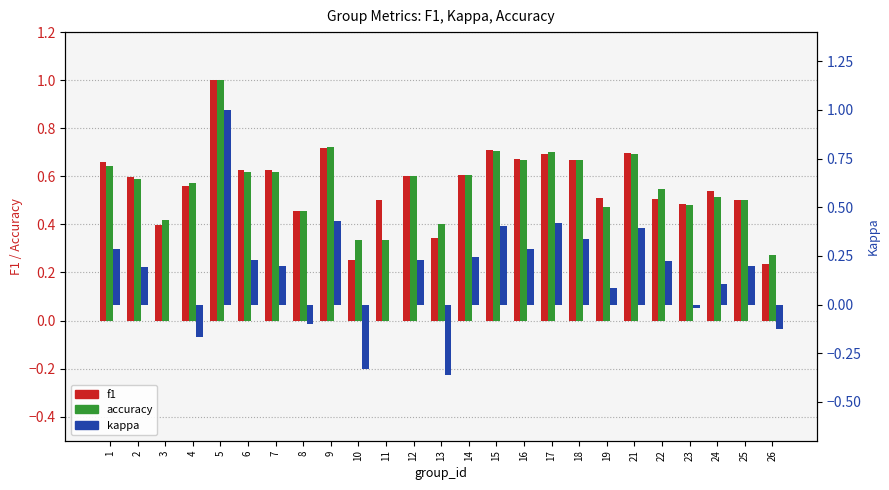

What are all the series names shown in the legend?

f1, accuracy, kappa